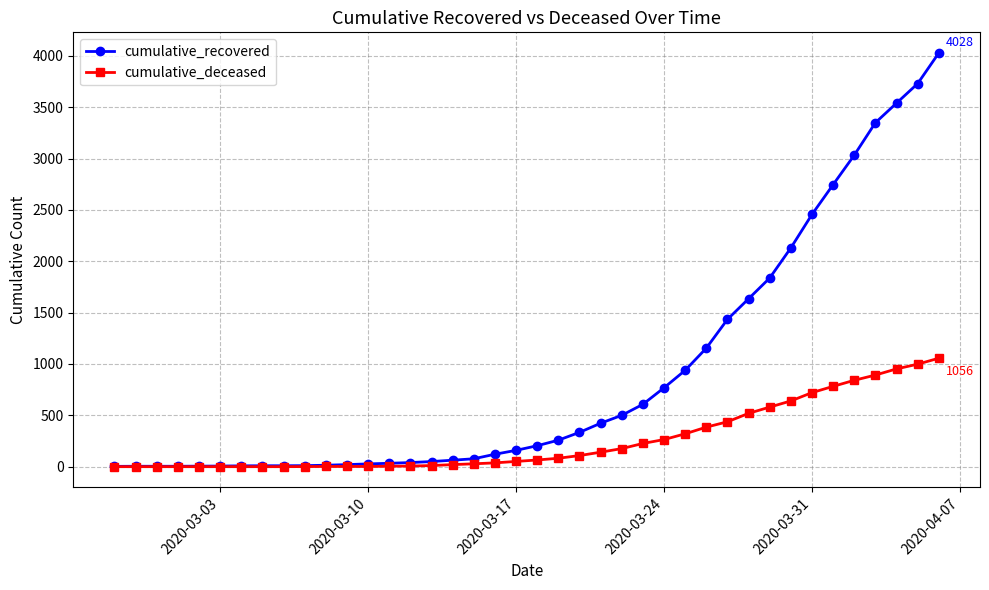

Which series has the largest total across all categories?

cumulative_recovered